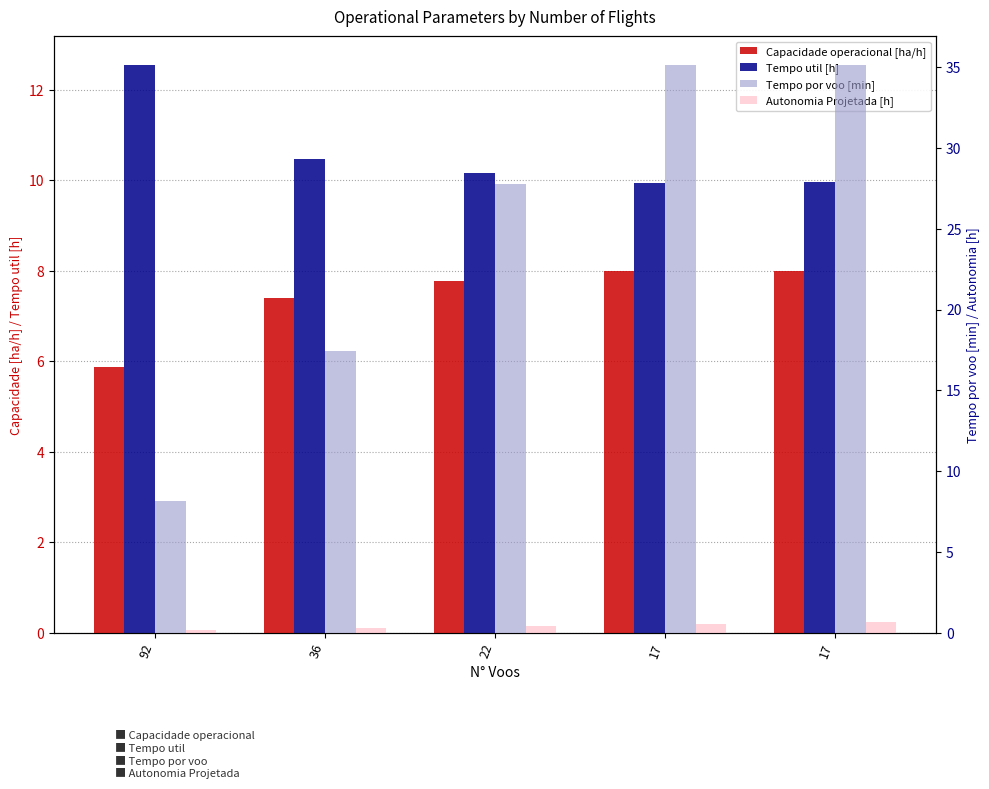

The Autonomia Projetada [h] series shows 0.7 at 22. True or false?

False